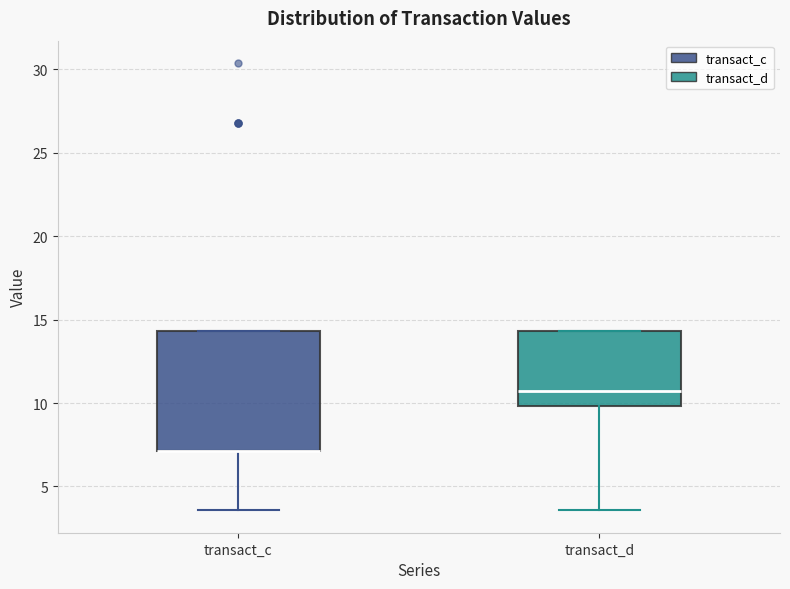

Where does the median line of the box for transact_d sit on the y-axis? The values are not printed on the chart, so give them approximately, as read against the axis.

10.5